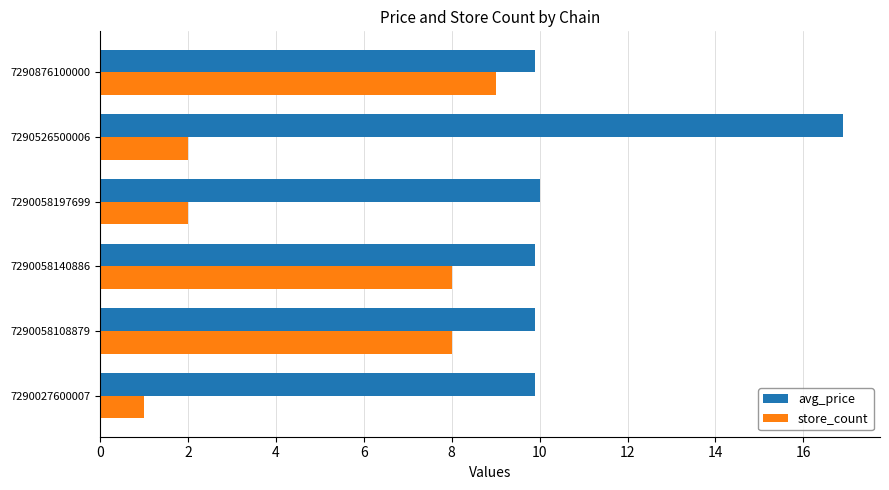

Is it true that avg_price equals 9.9 at 7290058108879?

True